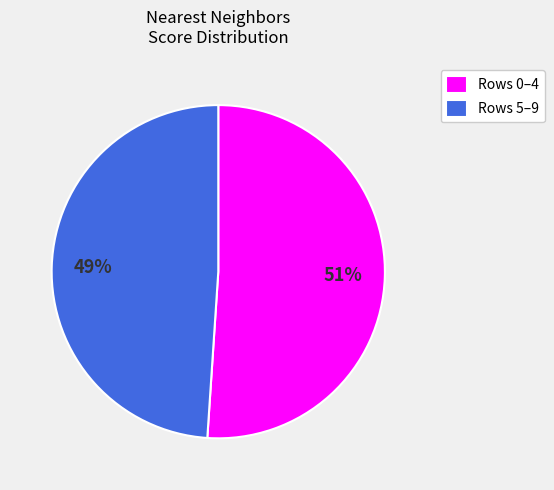

How many segments does this pie chart have?

2